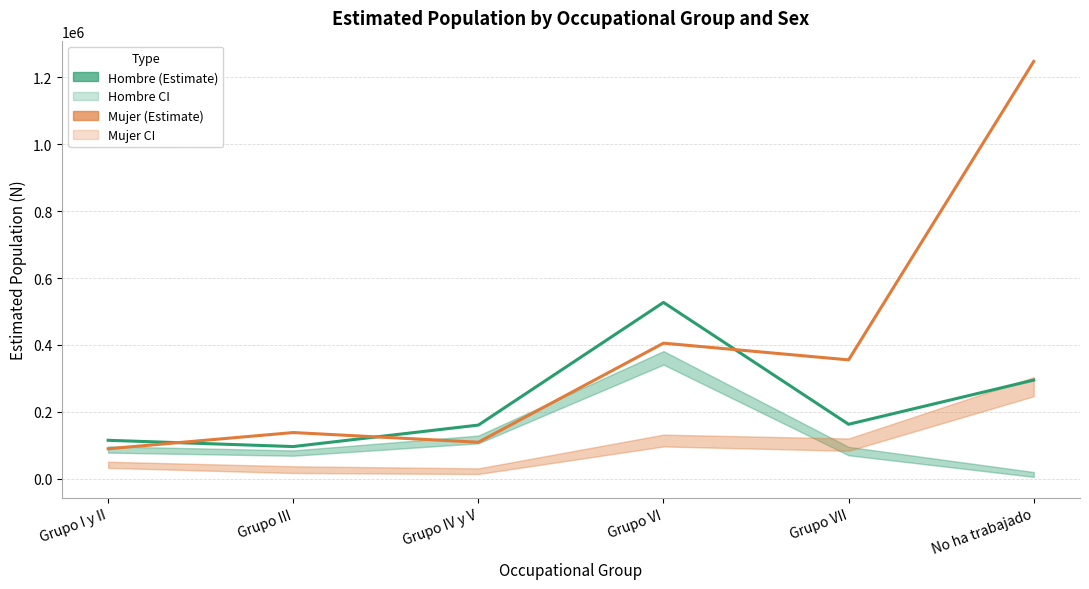

True or false: Mujer (Estimate) and Hombre (Estimate) intersect in this chart.

True